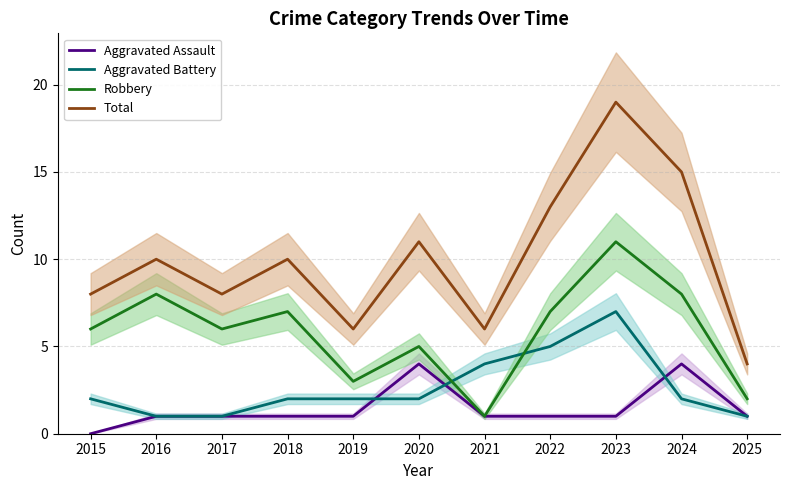

At which category does Aggravated Assault reach its first local peak?

2020